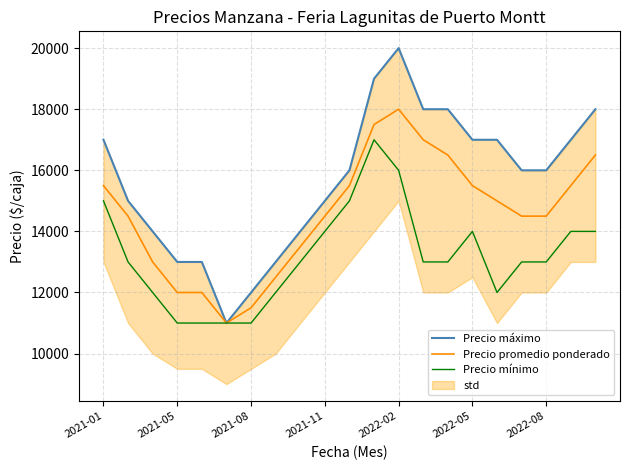

What is the lowest value of the Precio mínimo series?

11000